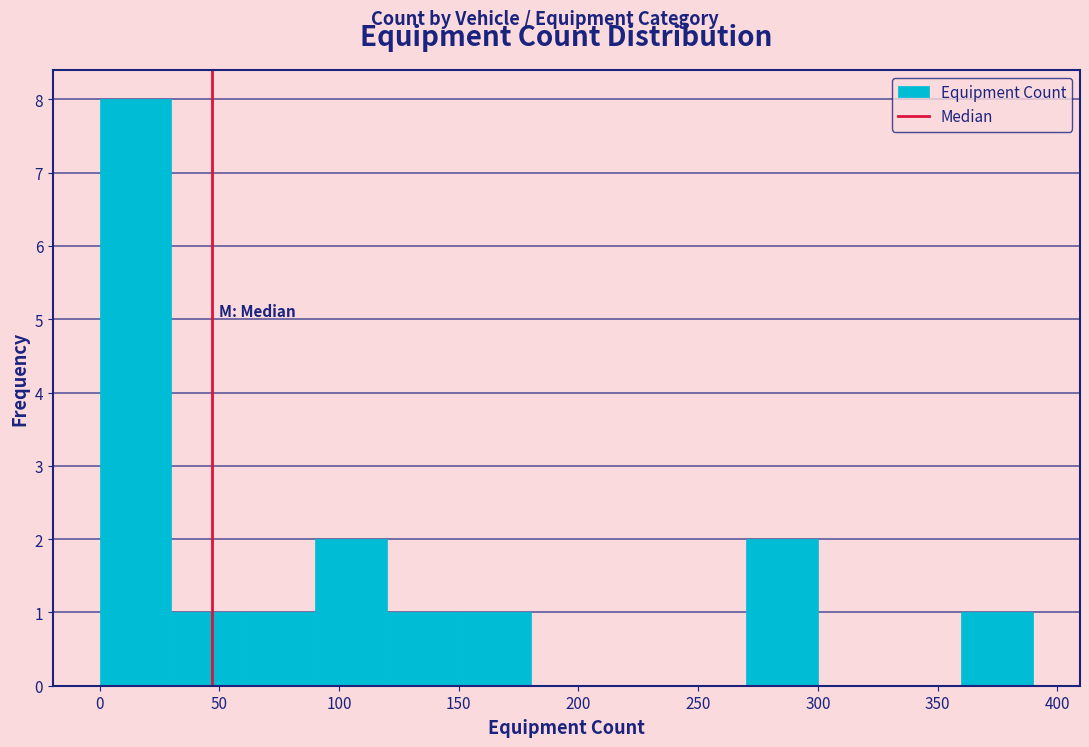

Over which range of the x-axis is the bar tallest?

0 to 30